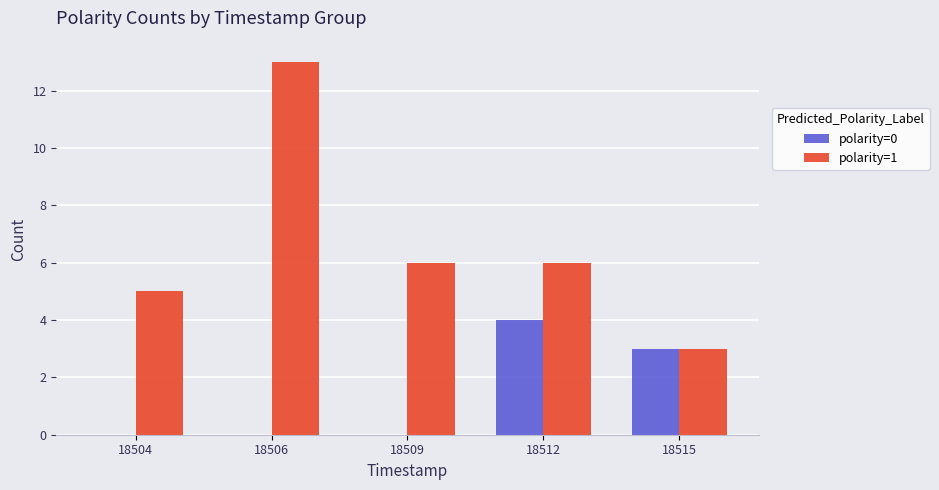

What is the maximum value for polarity=1?

13